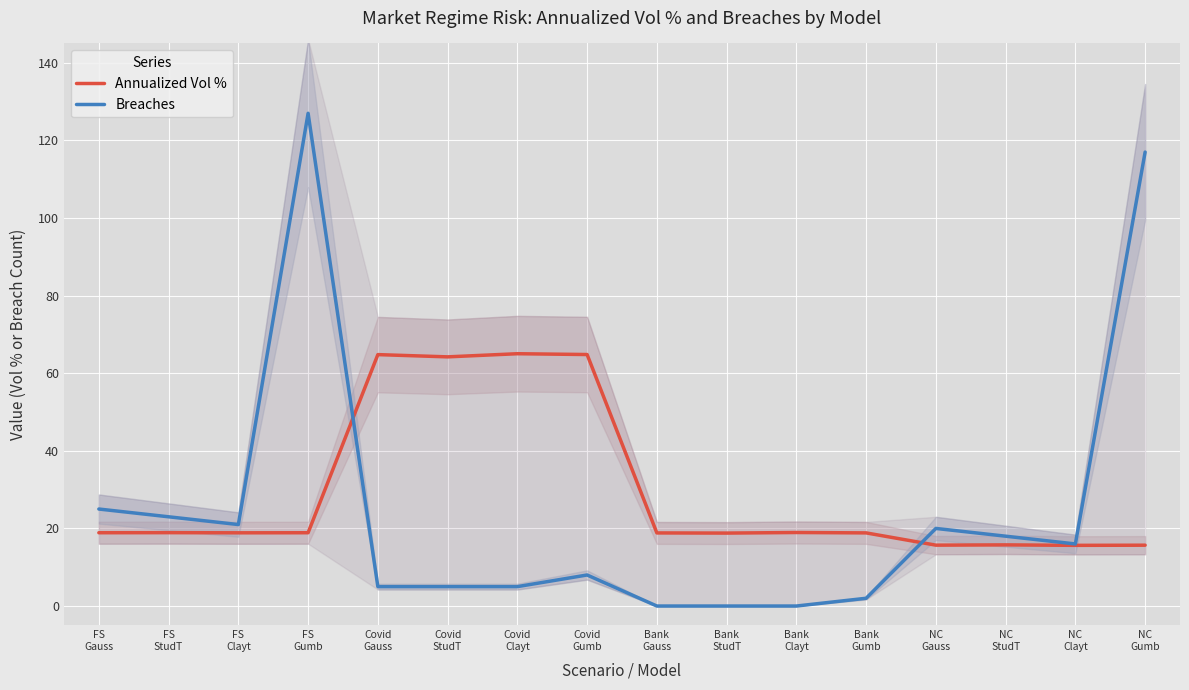

The value of Breaches at Covid
Gauss is 5.0. True or false?

True